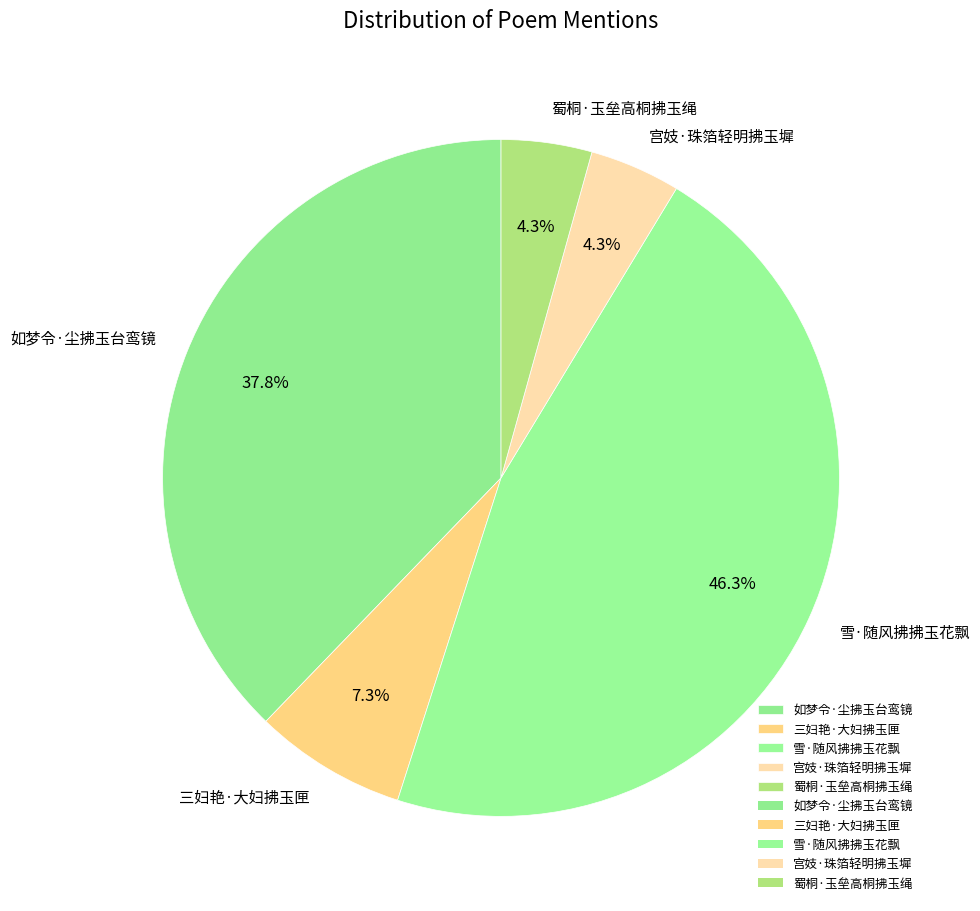

How many slices are in this pie chart?

5